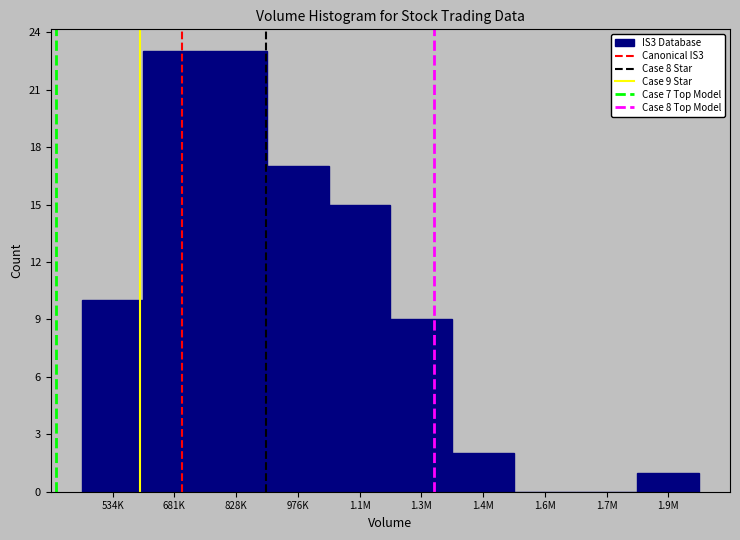

Reading right to left, what are all the values shown in this chart?

1.9M=1	1.7M=0	1.6M=0	1.4M=2	1.3M=9	1.1M=15	976K=17	828K=23	681K=23	534K=10